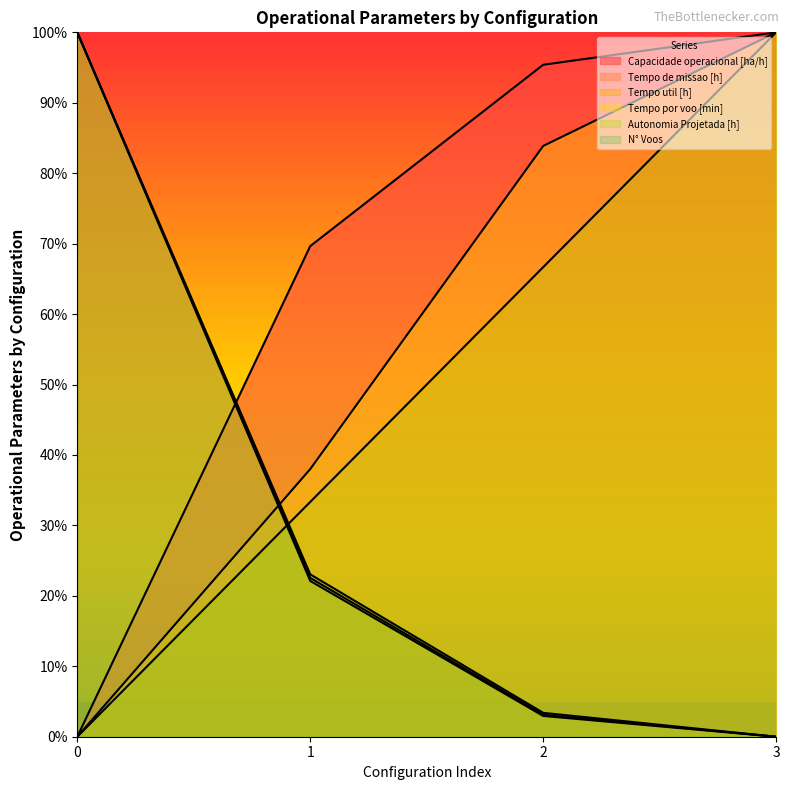

True or false: Tempo por voo [min] and Autonomia Projetada [h] intersect in this chart.

False